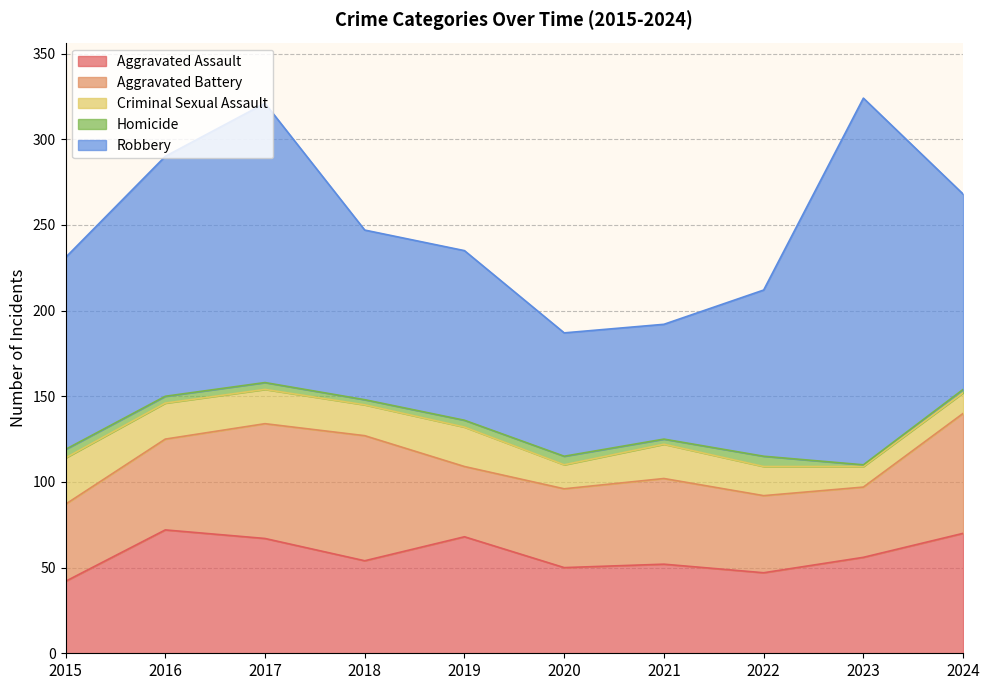

At which label does Robbery first exceed 112?

2016